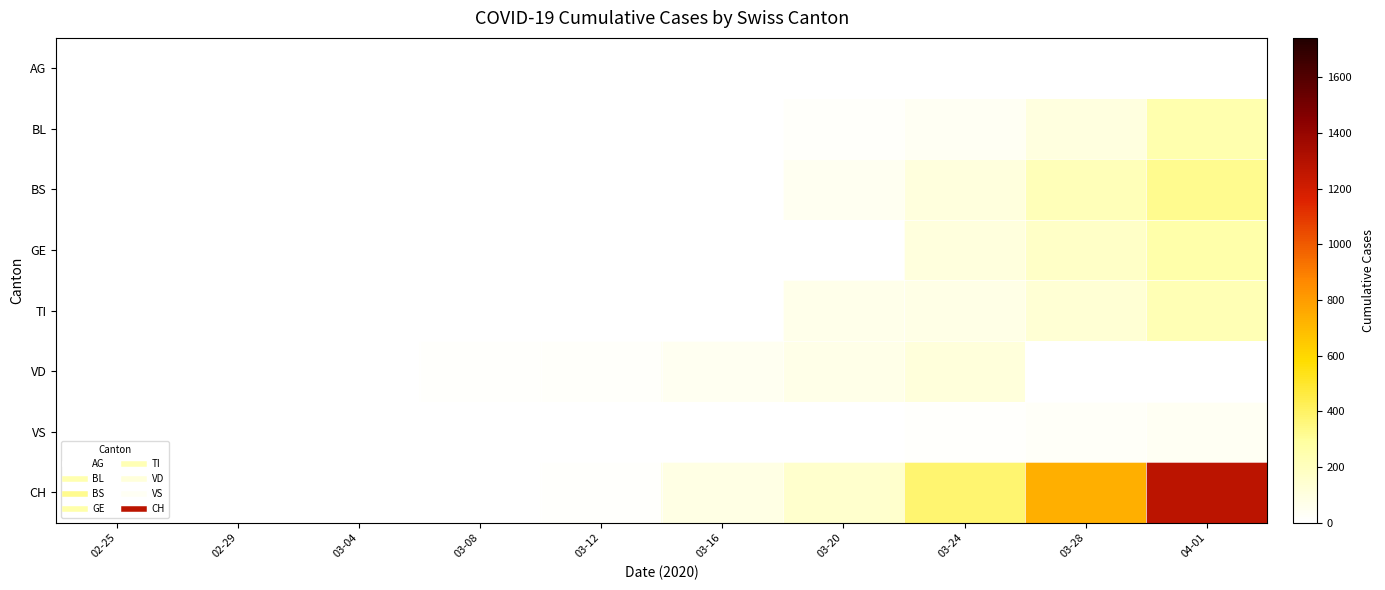

Which series has the widest spread of values?

CH